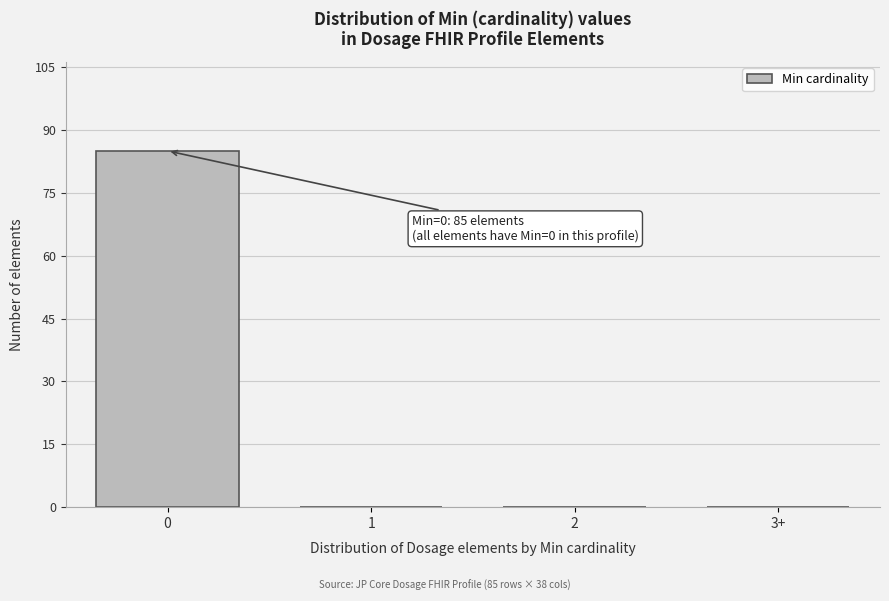

Reading left to right, extract all data points from this chart.

0=85	1=0	2=0	3+=0